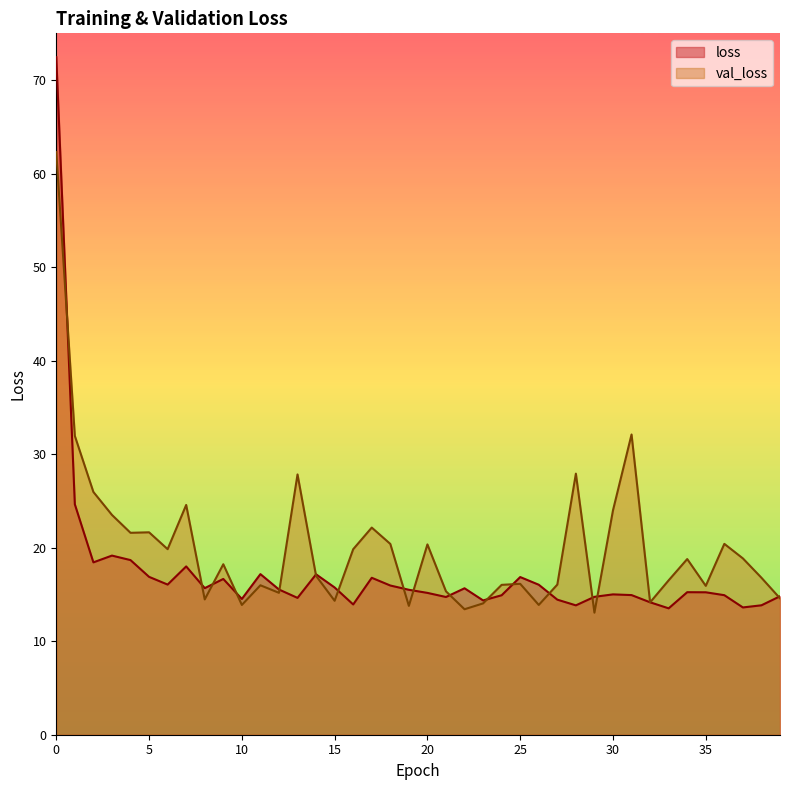

Is it true that val_loss equals 51.4 at 1?

False